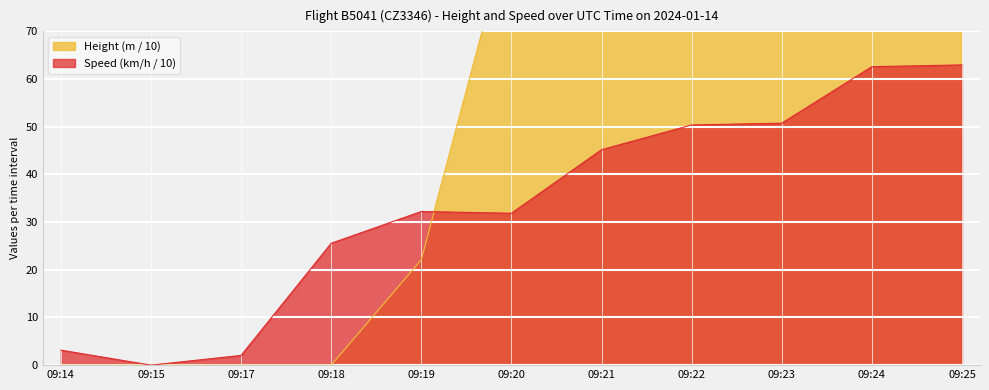

How many data points does each series have?

11